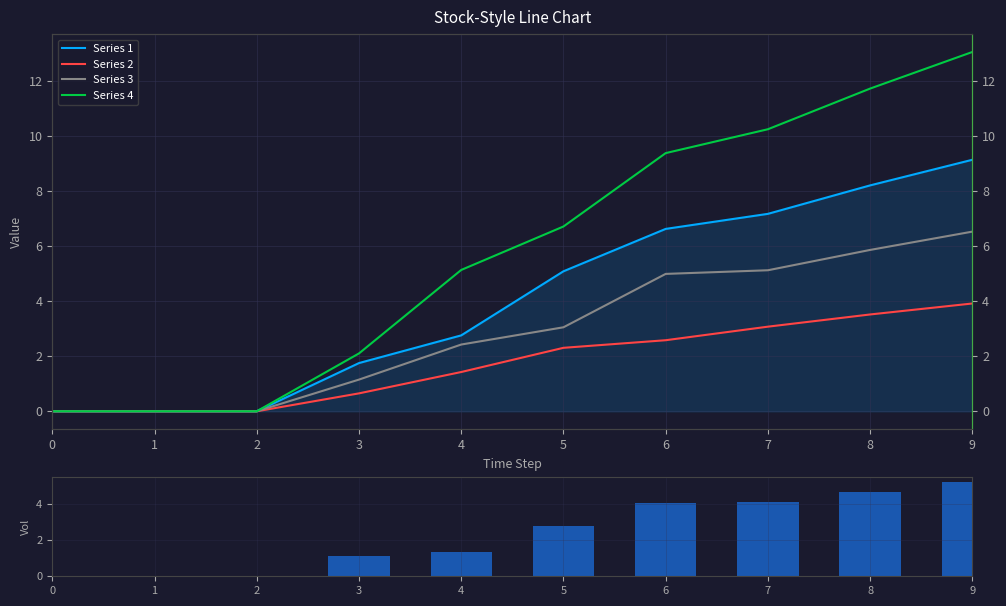

At which category is the sum across all series the highest?

9